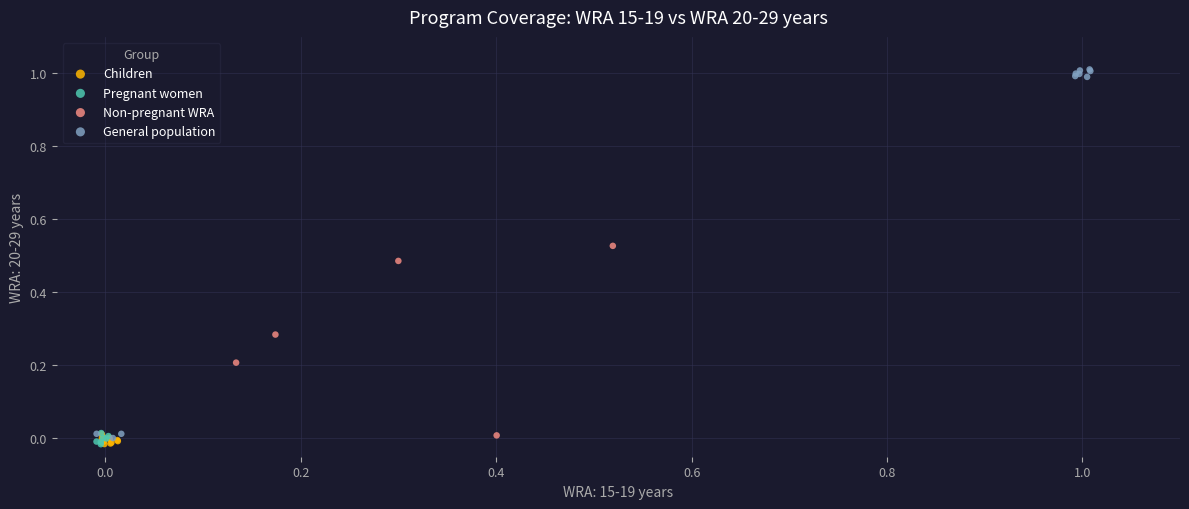

Which series contains the highest Y value?

General population